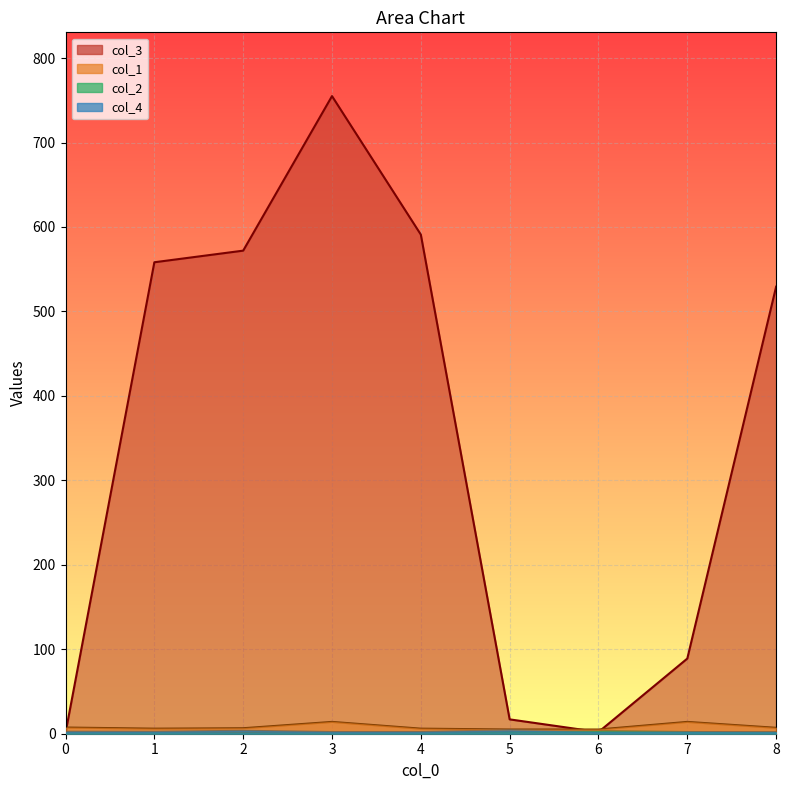

Which series has the largest range (max minus min)?

col_3